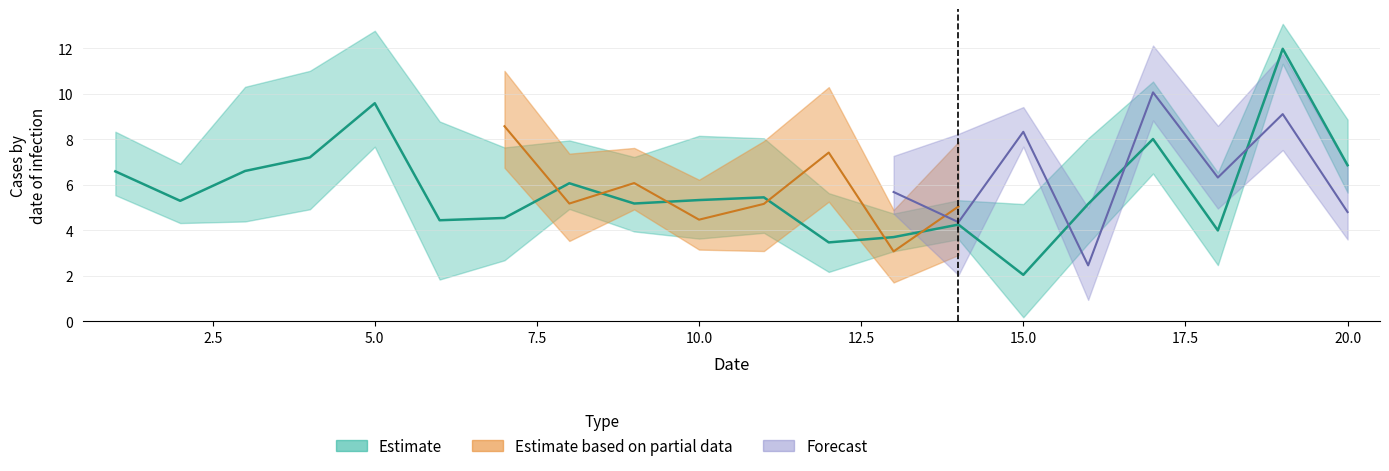

The value of x6 at 3 is 14.6. True or false?

False